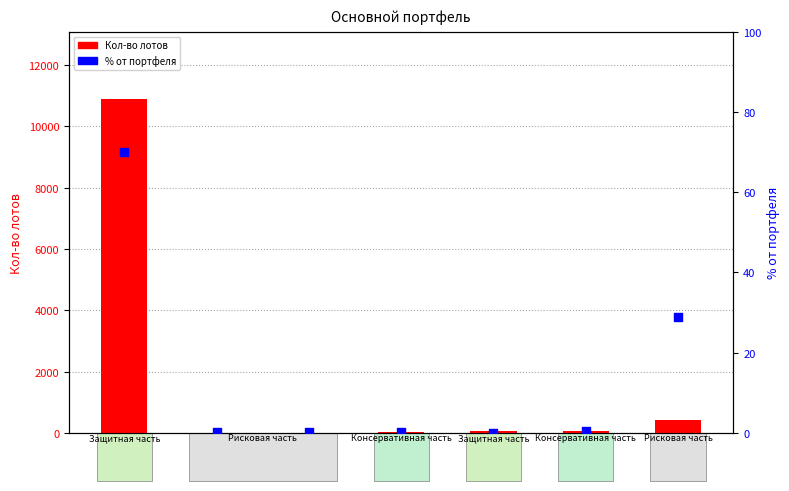

Which series contains the highest Y value?

Кол-во лотов